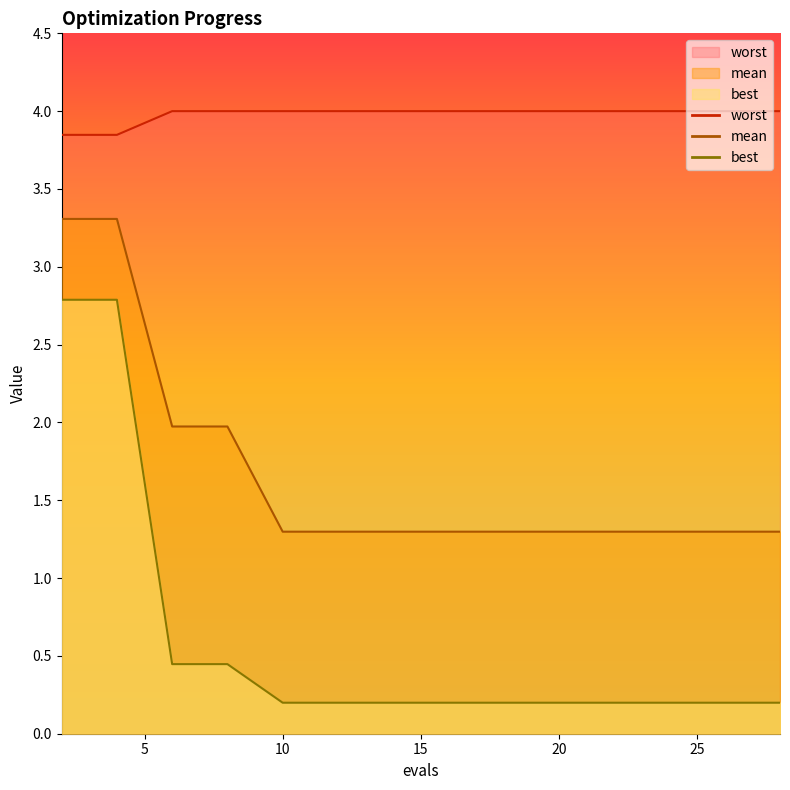

True or false: mean and worst intersect in this chart.

False